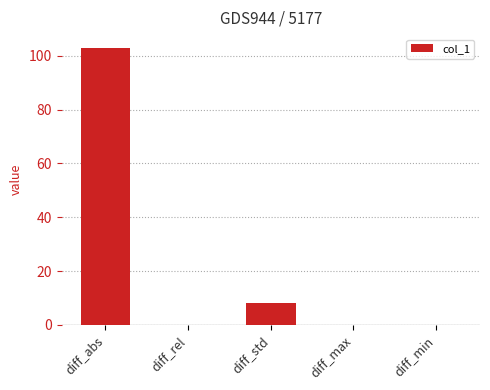

What is the change in value from diff_abs to diff_min?

-102.8